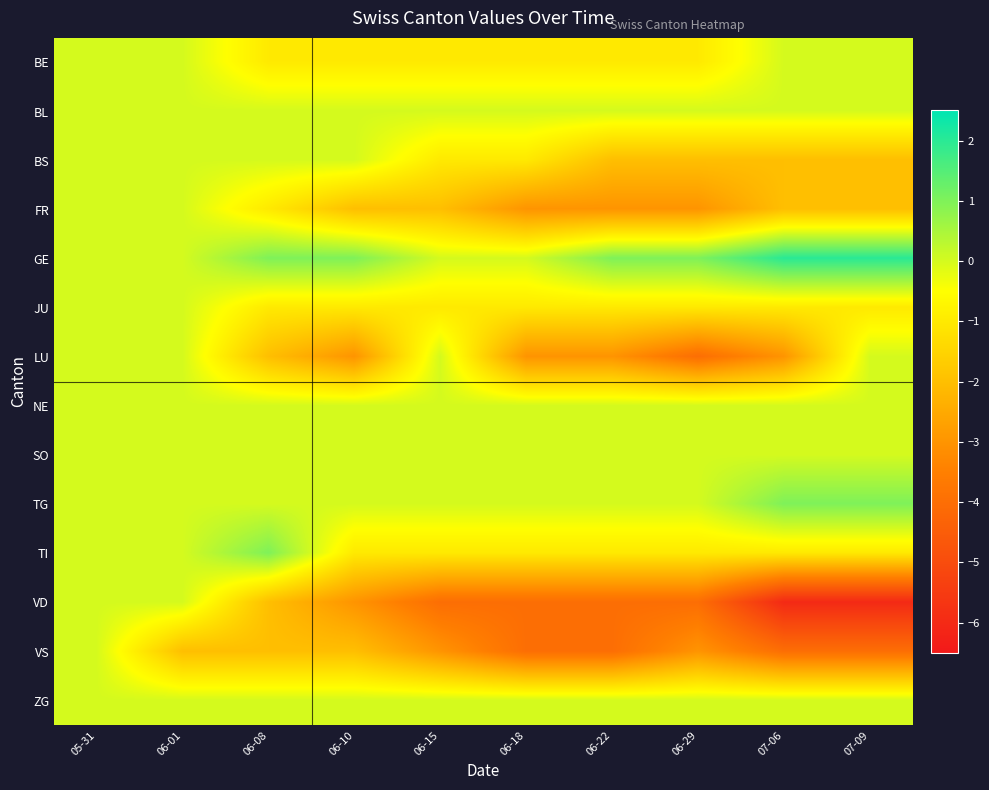

How many distinct data groups are displayed?

14